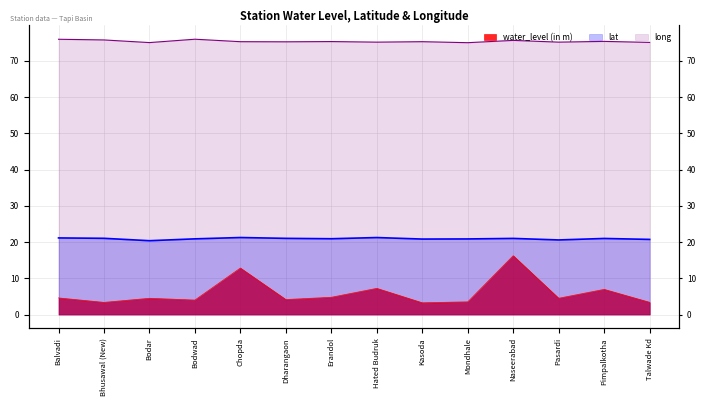

Which series has the largest total across all categories?

long